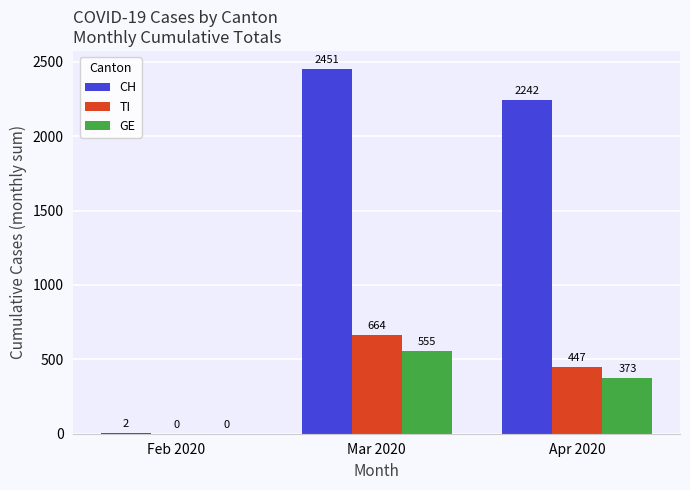

Which category has the highest value across all series?

Mar 2020